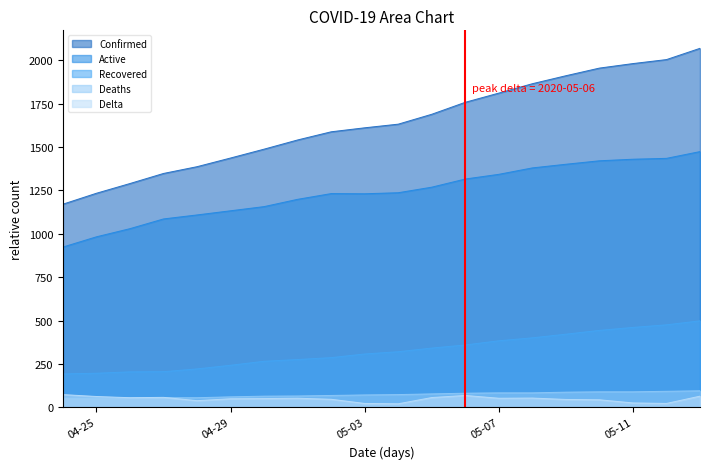

What is the difference between the second highest and second lowest values in the Deaths series?

39